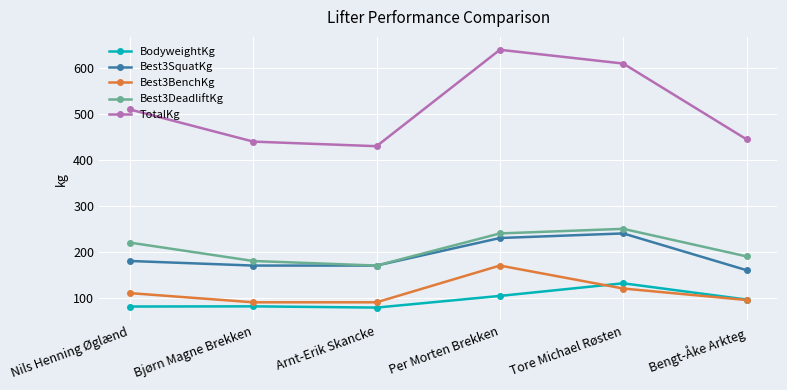

List the series in order of their peak value, highest first.

TotalKg, Best3DeadliftKg, Best3SquatKg, Best3BenchKg, BodyweightKg